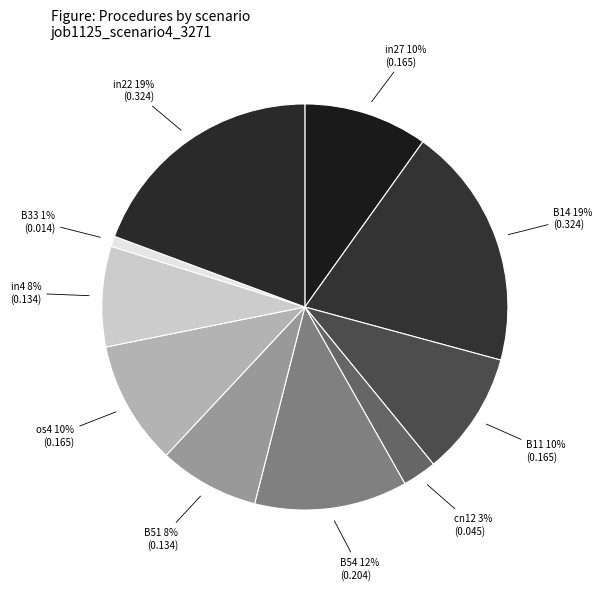

Count the number of slices in the pie.

10